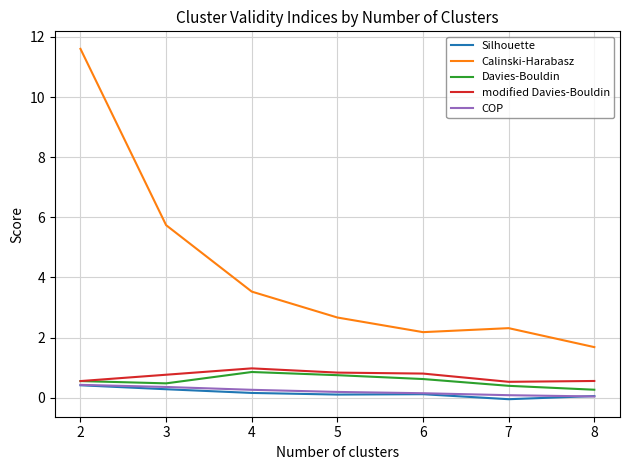

Where is the first local minimum for Calinski-Harabasz?

6